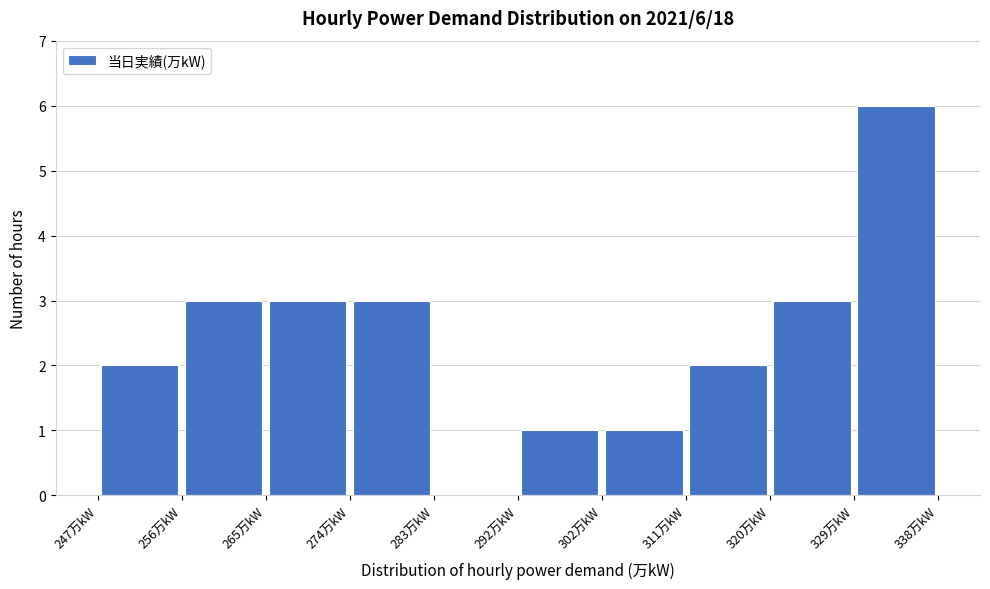

Which range on the x-axis has the tallest bar?

328.9 to 338.0